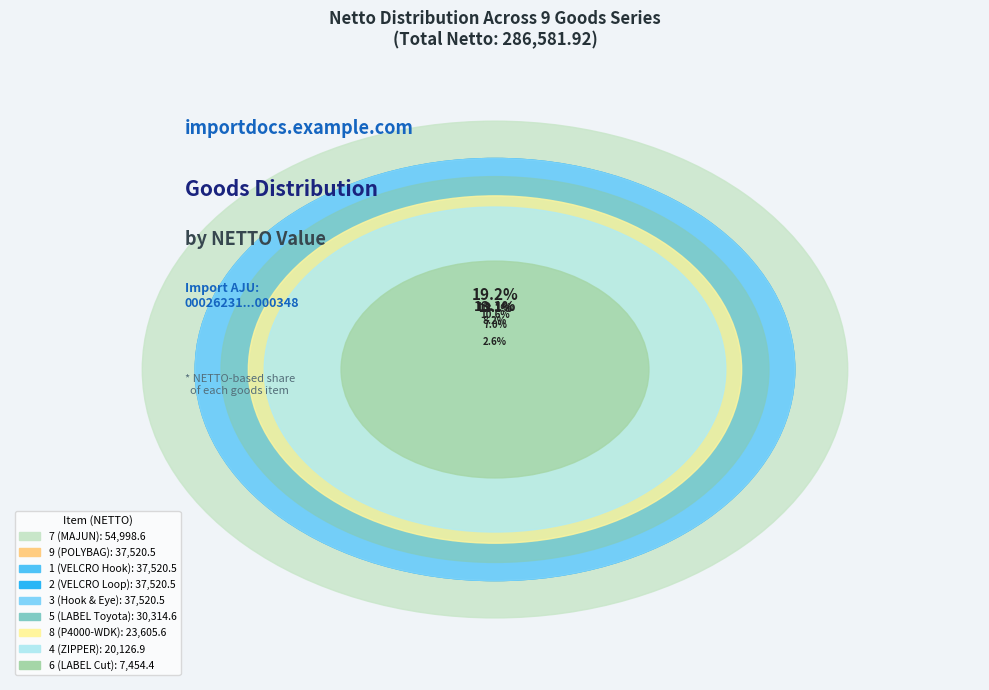

What percentage do 1 (VELCRO Hook) and 4 (ZIPPER) together represent?

20.1%